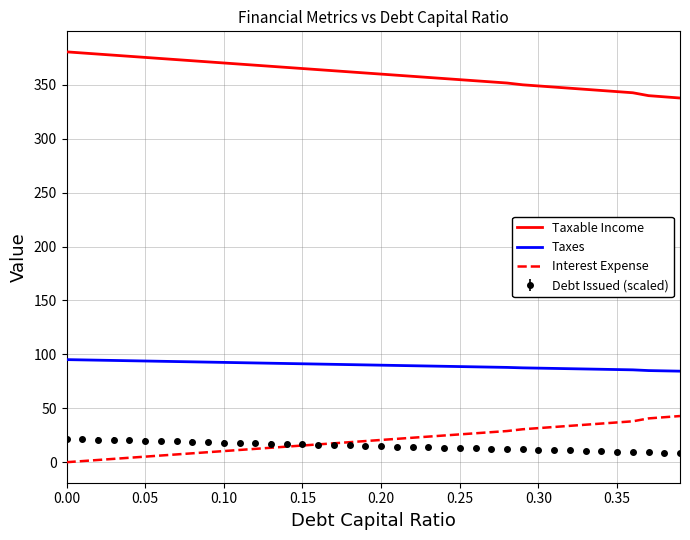

True or false: Taxable Income and Interest Expense intersect in this chart.

False